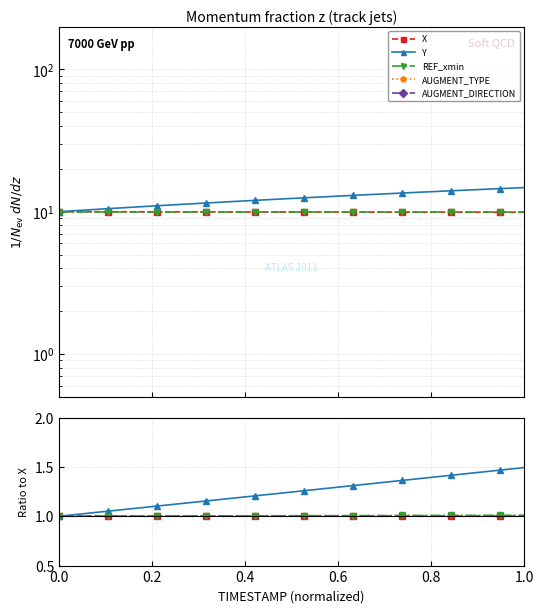

True or false: X and AUGMENT_TYPE intersect in this chart.

False